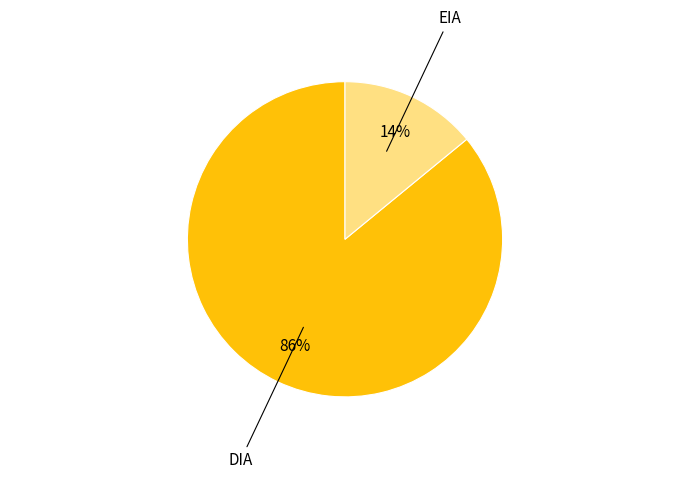

Is it true that EIA is 1% of the pie?

False